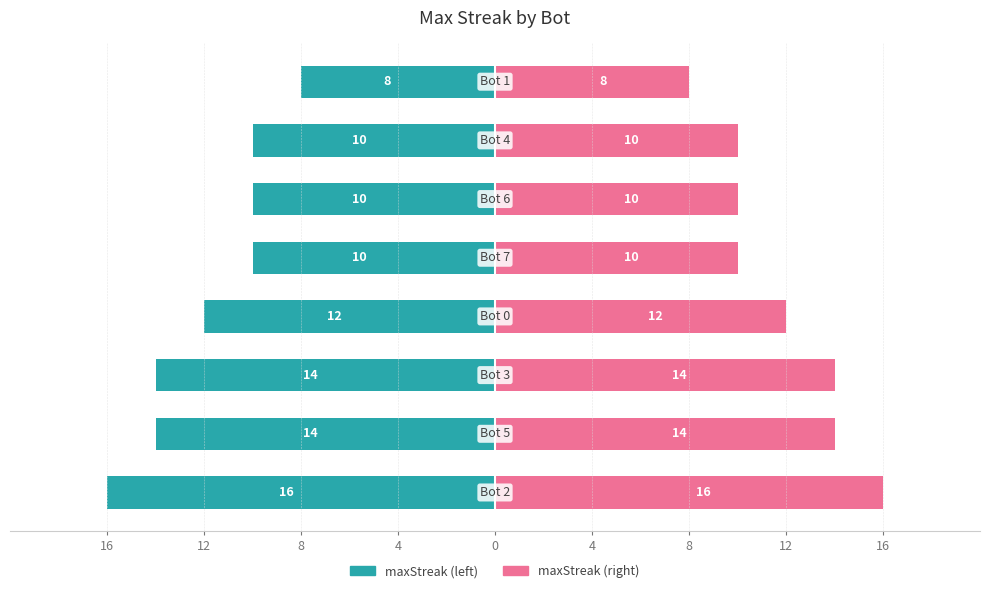

The value of maxStreak (right) at 12 is 5. True or false?

False